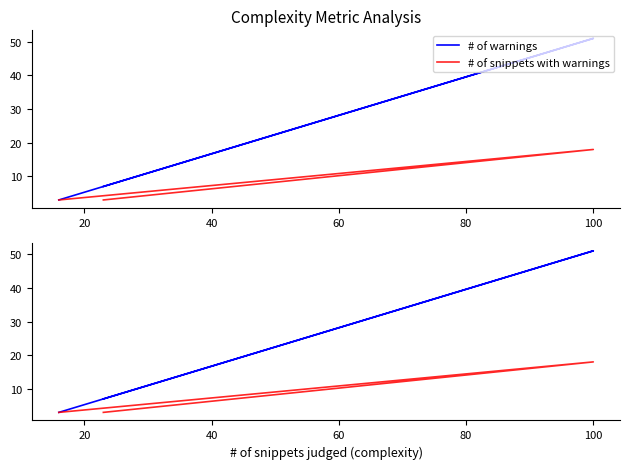

How many lines are shown in the chart?

2